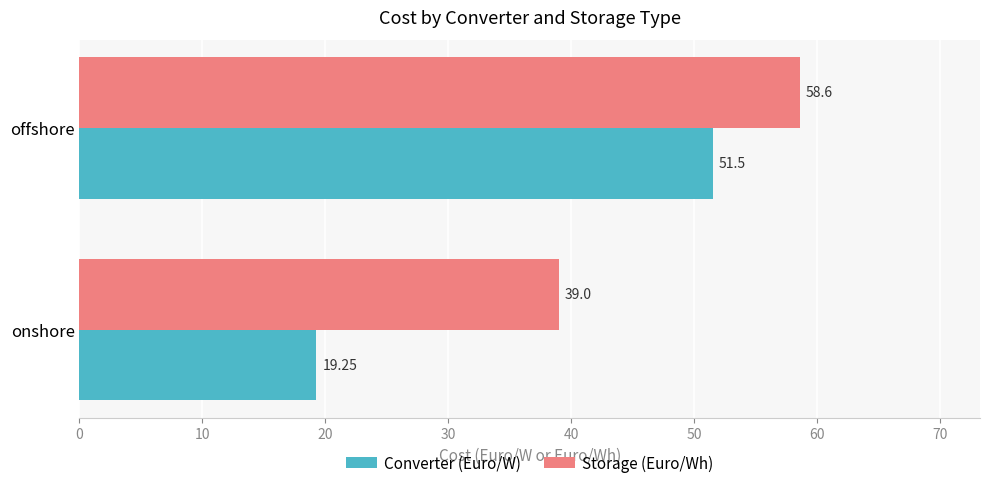

Which series has the widest spread of values?

Converter (Euro/W)